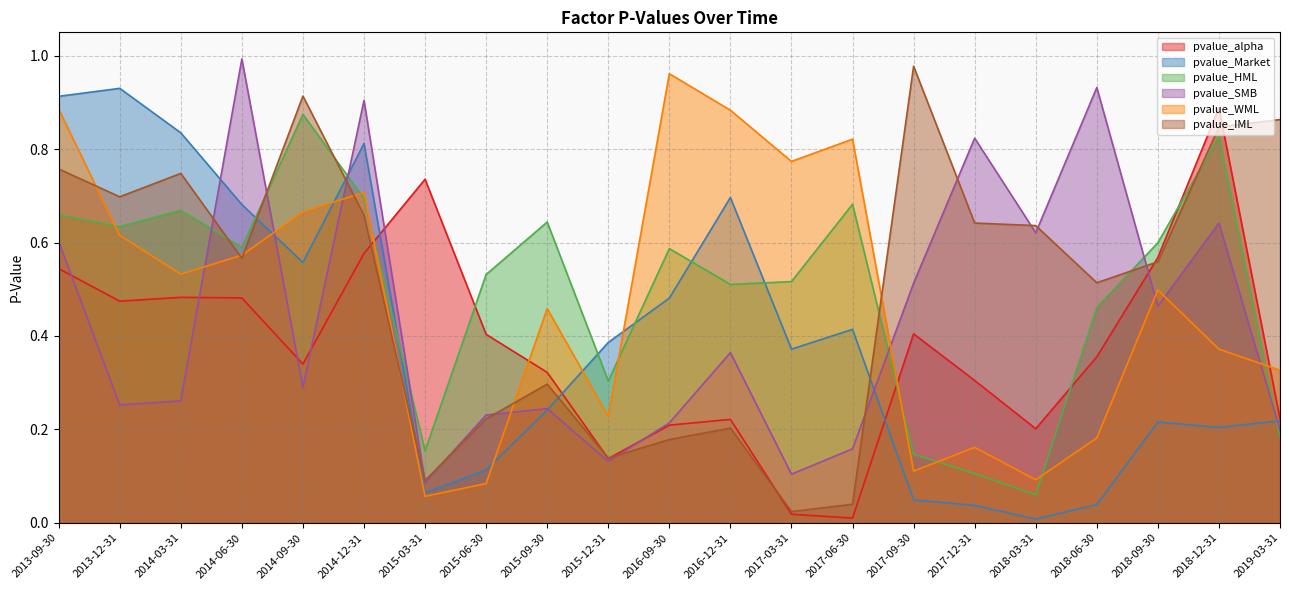

What is the greatest value displayed?

1.0